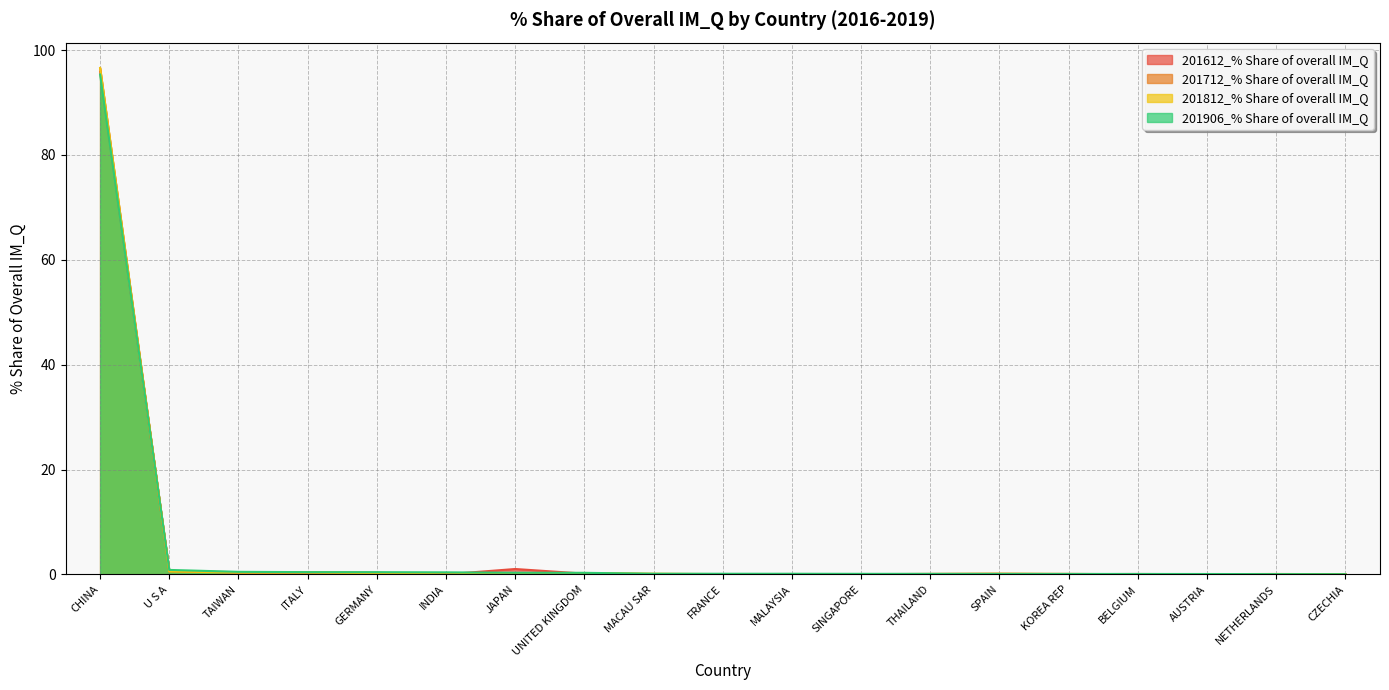

What is the label of the 11th point from the left?

MALAYSIA